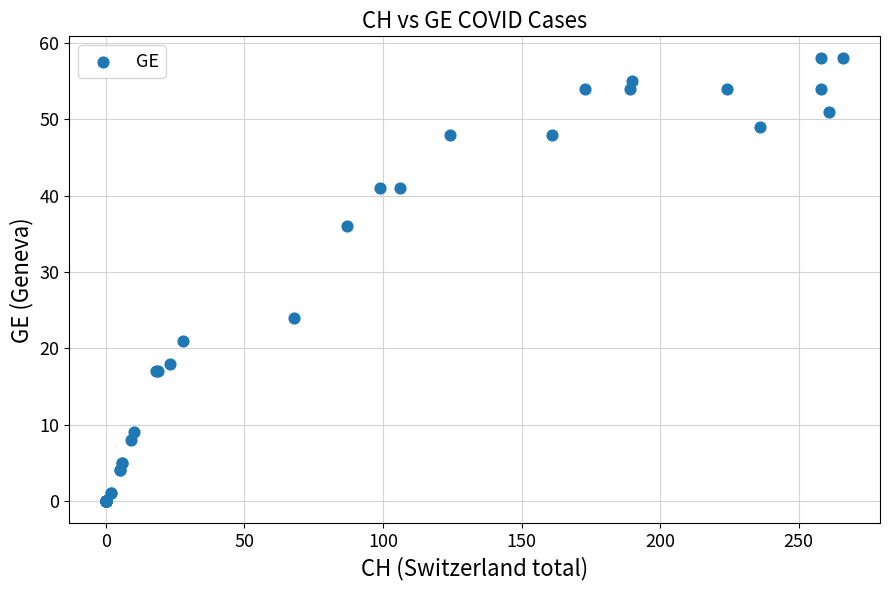

What Y value in the scatter plot is closest to 29?

24